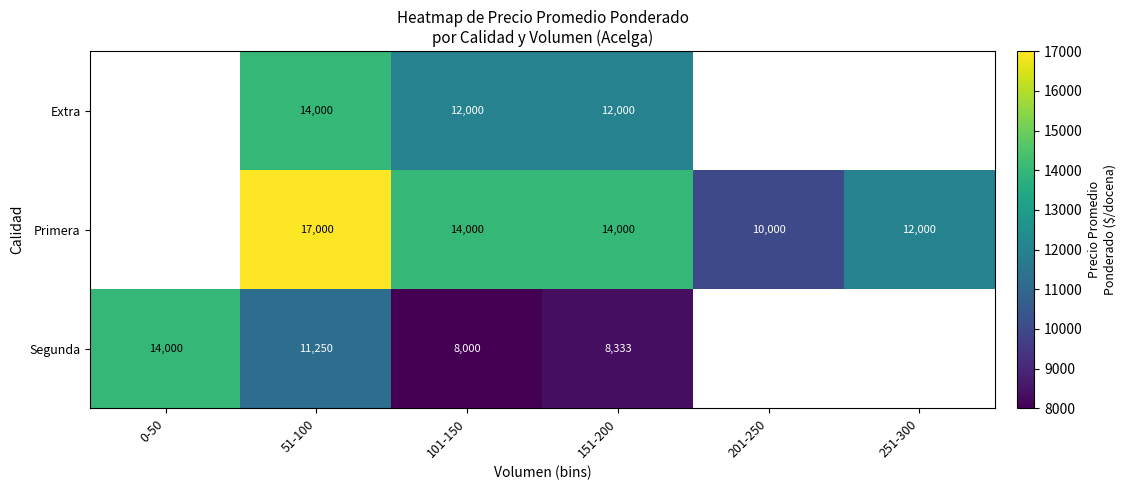

Is the value of Segunda at 0-50 greater than the value of Primera at 51-100?

No